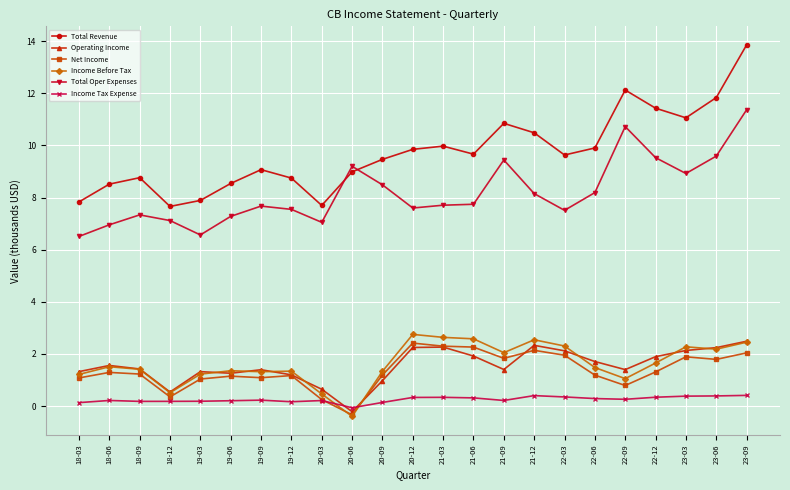

The value of Net Income at 21-12 is 0.5. True or false?

False